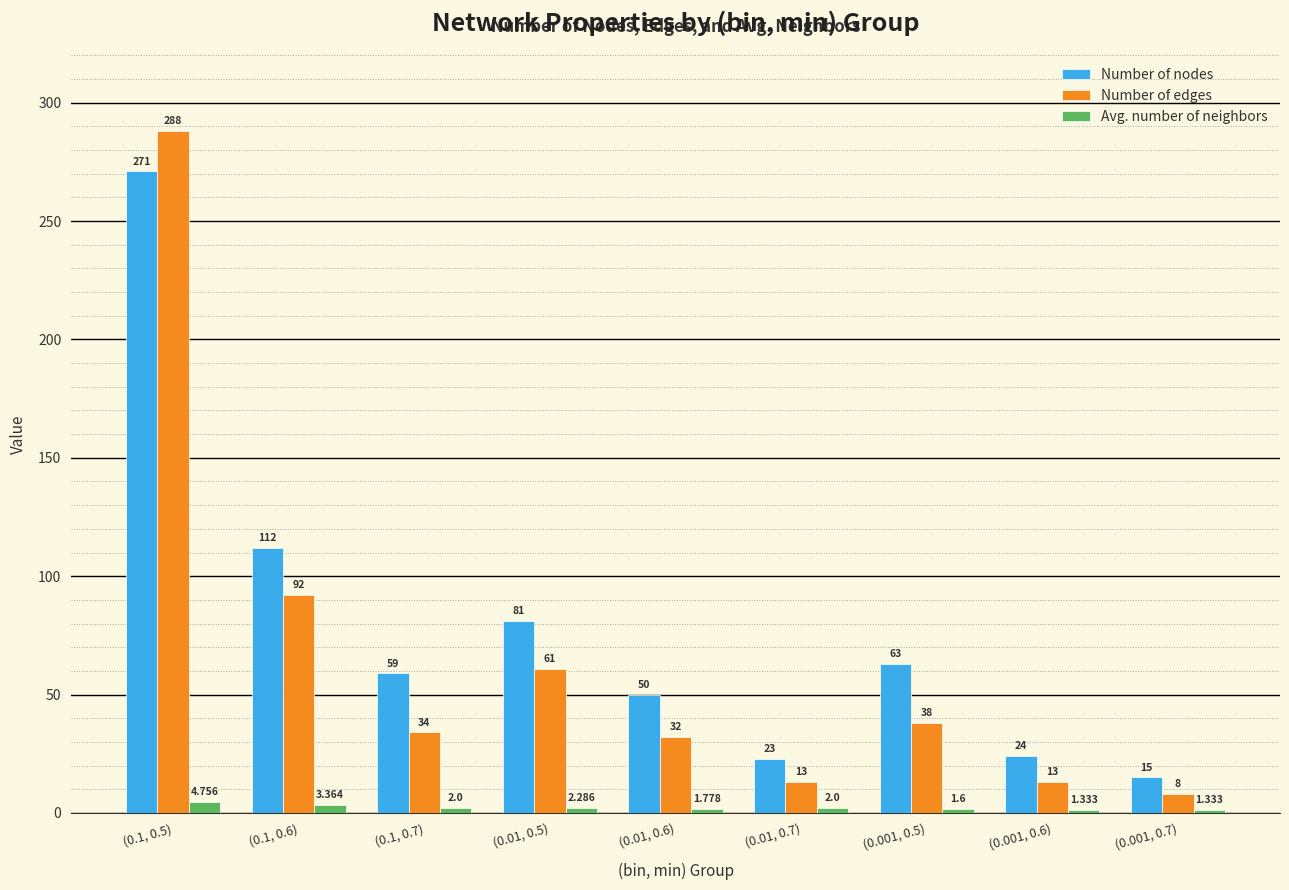

Which series has the largest total across all categories?

Number of nodes